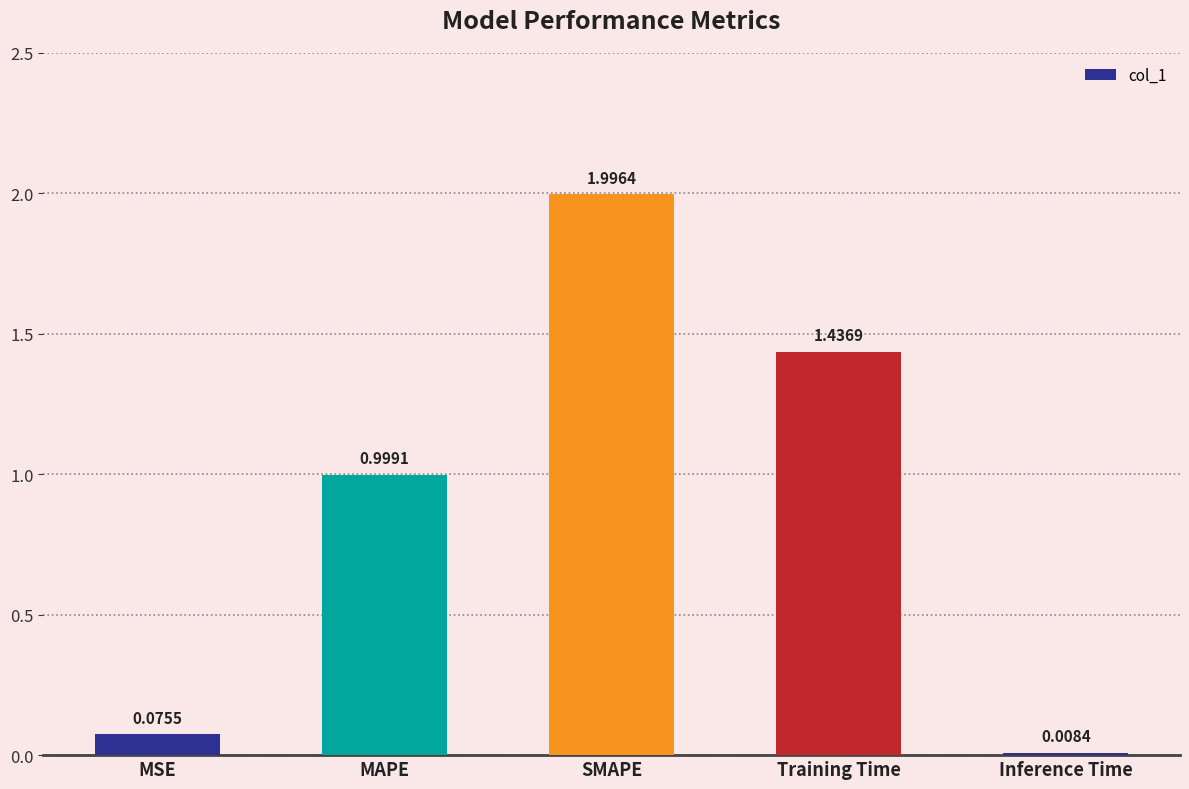

The value at SMAPE is 2.0. True or false?

True